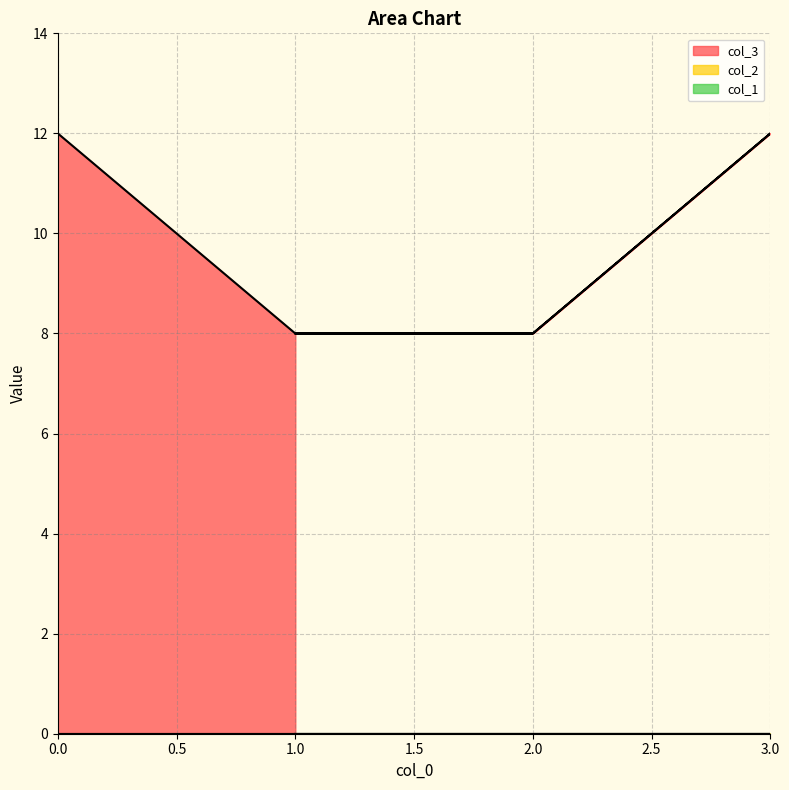

True or false: col_1 and col_2 intersect in this chart.

False